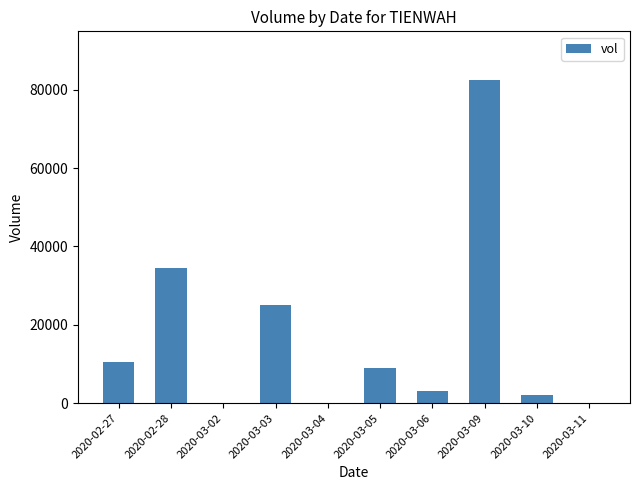

What is the sum of all values?

166600